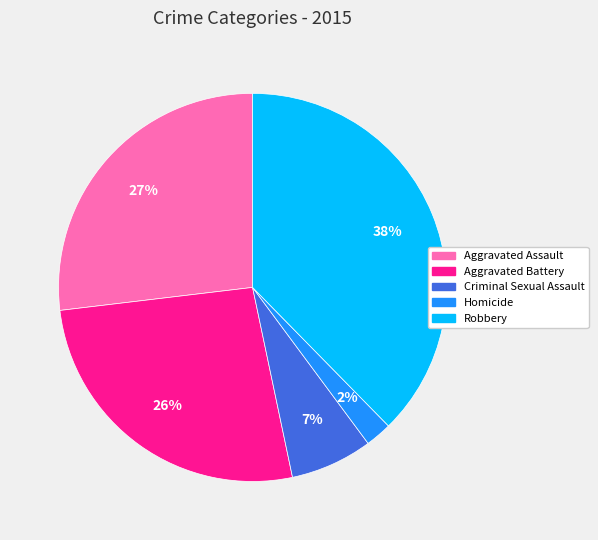

Do Aggravated Battery and Homicide together represent more than half of the pie?

No